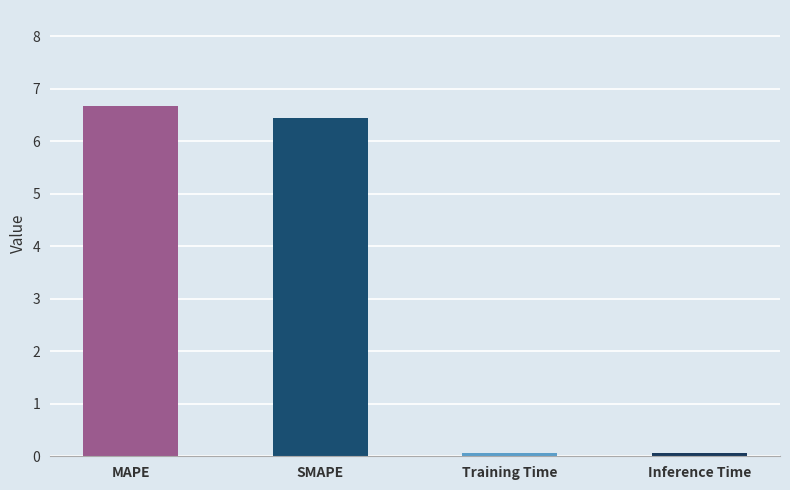

Reading left to right, list all the values displayed in this chart.

MAPE=6.7	SMAPE=6.5	Training Time=0.1	Inference Time=0.1